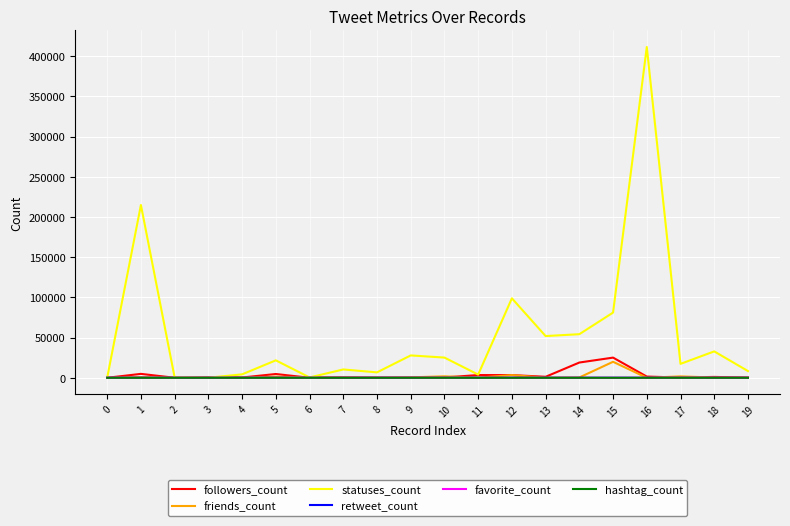

How many lines are shown in the chart?

6